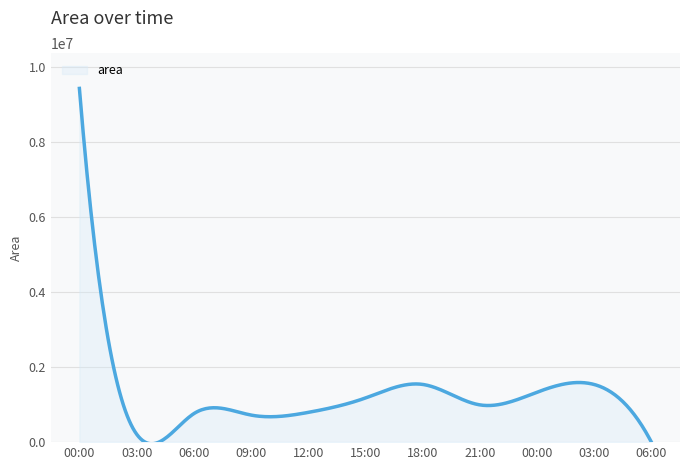

Reading left to right, transcribe all the data shown in this chart.

23069.0=9426875	23069.125=214375	23069.25=758750	23069.375=721875	23069.5=792500	23069.625=1176250	23069.75=1538750	23069.875=993125	23070.0=1330000	23070.125=1536250	23070.25=0